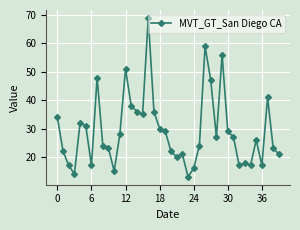

How many categories are shown in the chart?

40